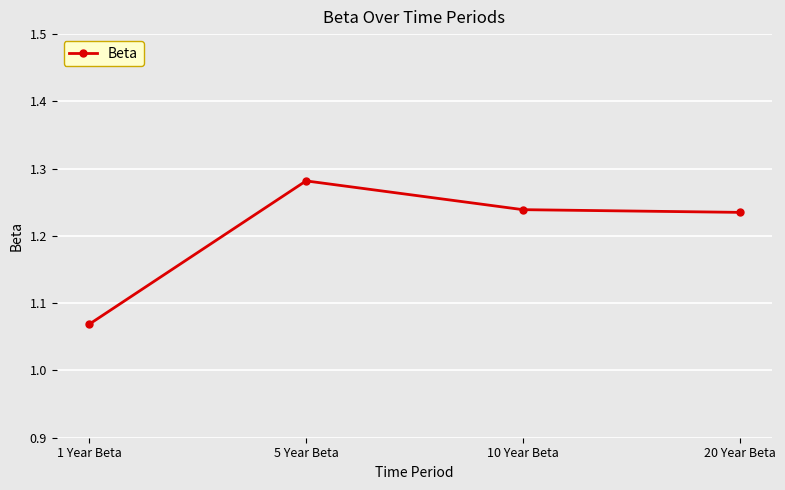

Where is the data nearest to the value 1?

1 Year Beta